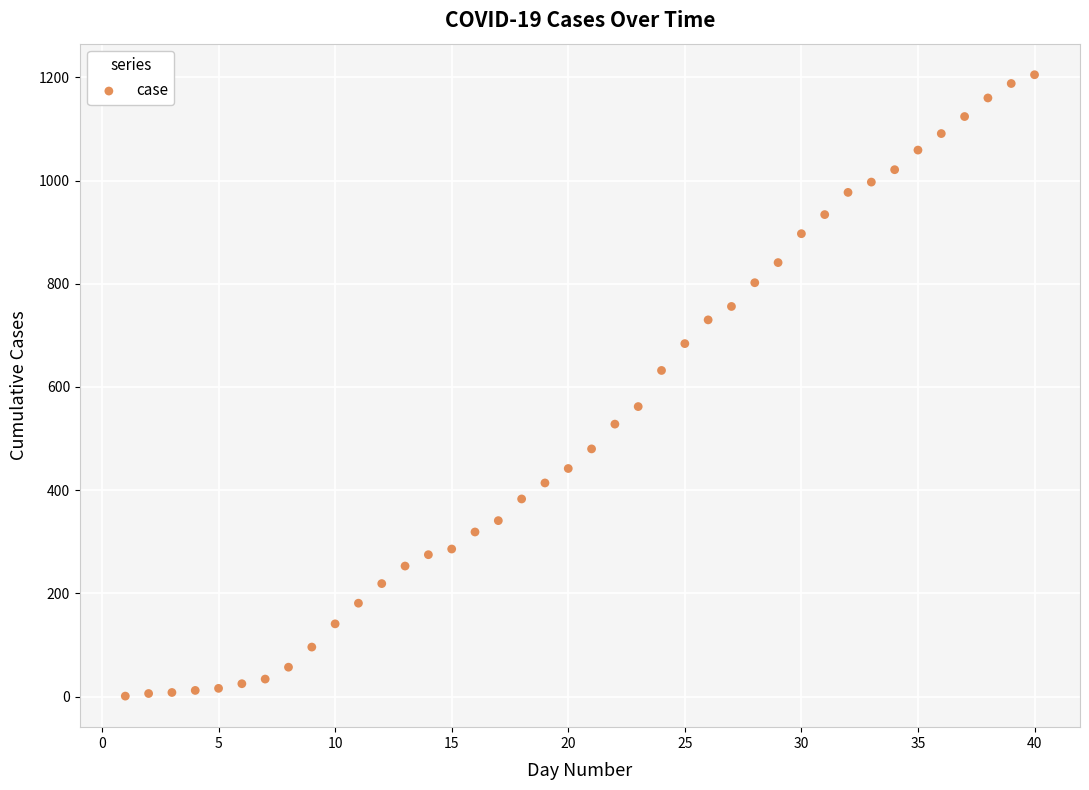

What is the range of X values (max minus min)?

39